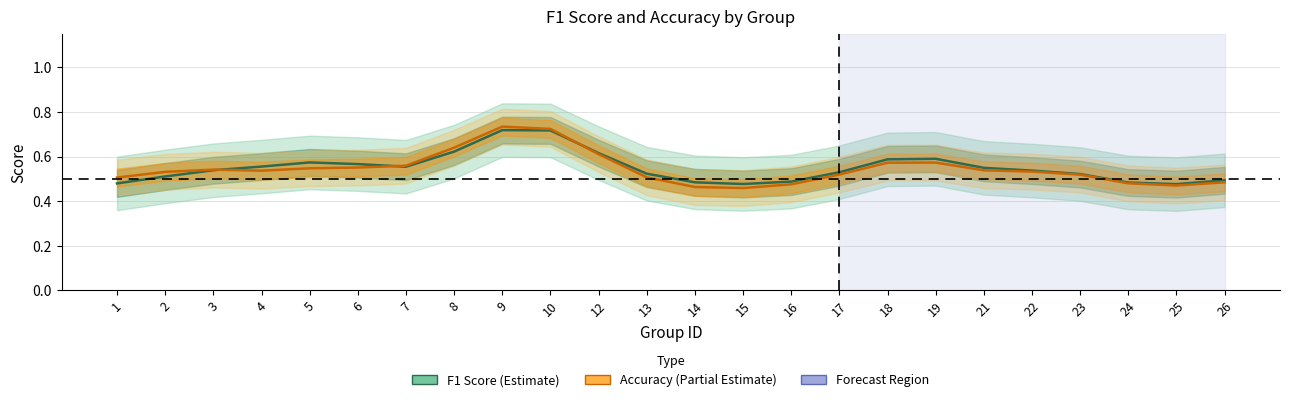

How many lines are shown in the chart?

2